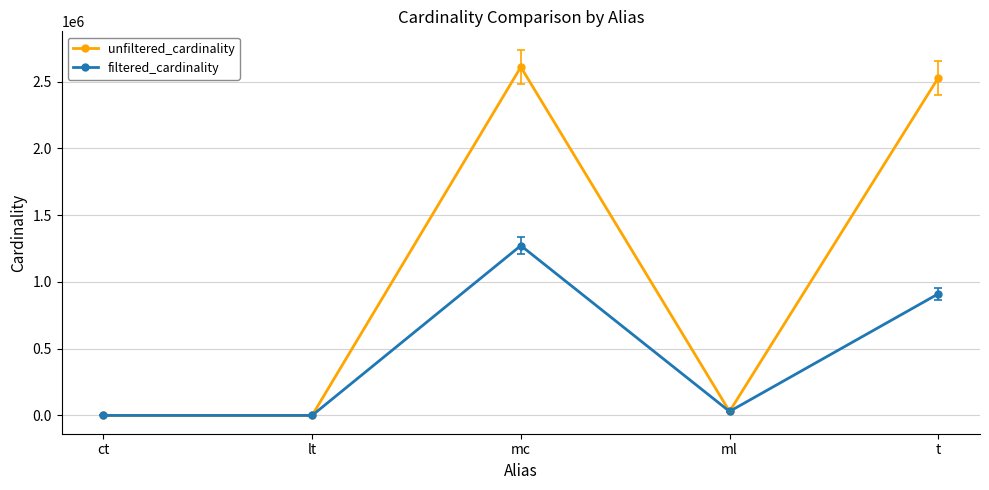

Where is the first local maximum for unfiltered_cardinality?

mc